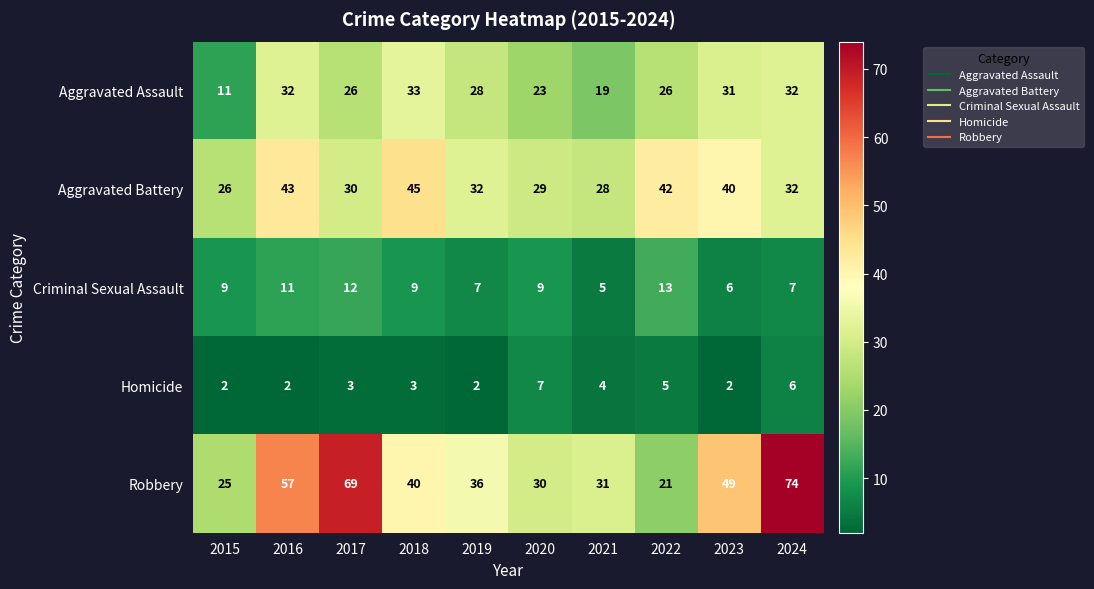

What is the spread (max minus min) of values at 2018?

42